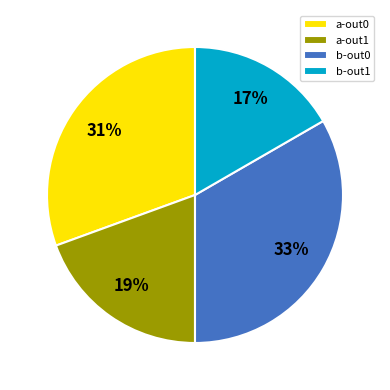

Which category has the biggest portion of the pie?

b-out0